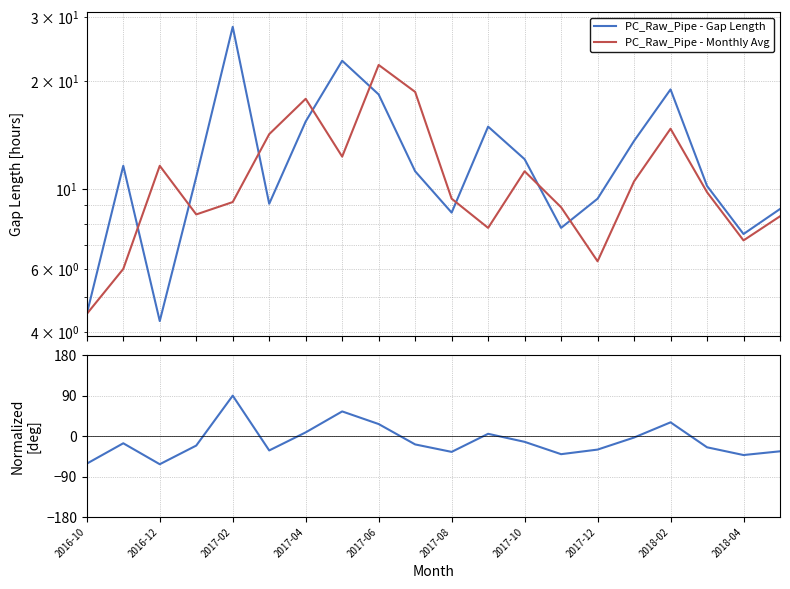

Rank the series by their maximum value, from lowest to highest.

PC_Raw_Pipe - Monthly Avg, PC_Raw_Pipe - Gap Length, PC_Raw_Pipe - Normalized